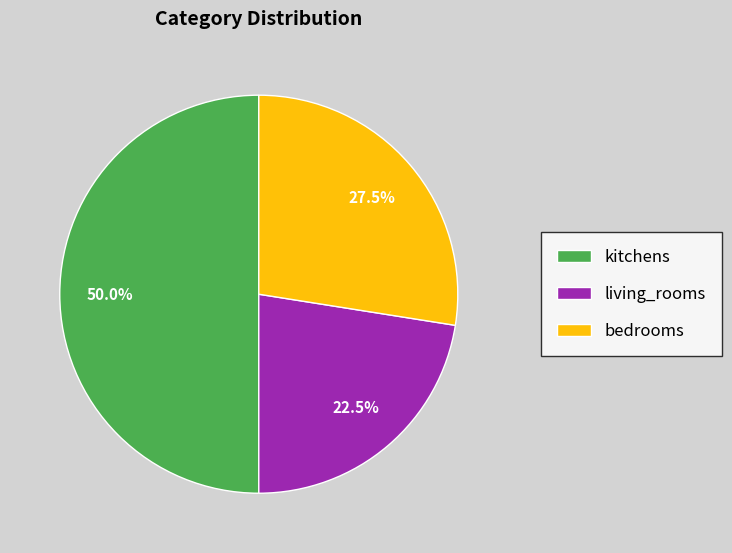

What is the smallest slice in the pie chart?

living_rooms